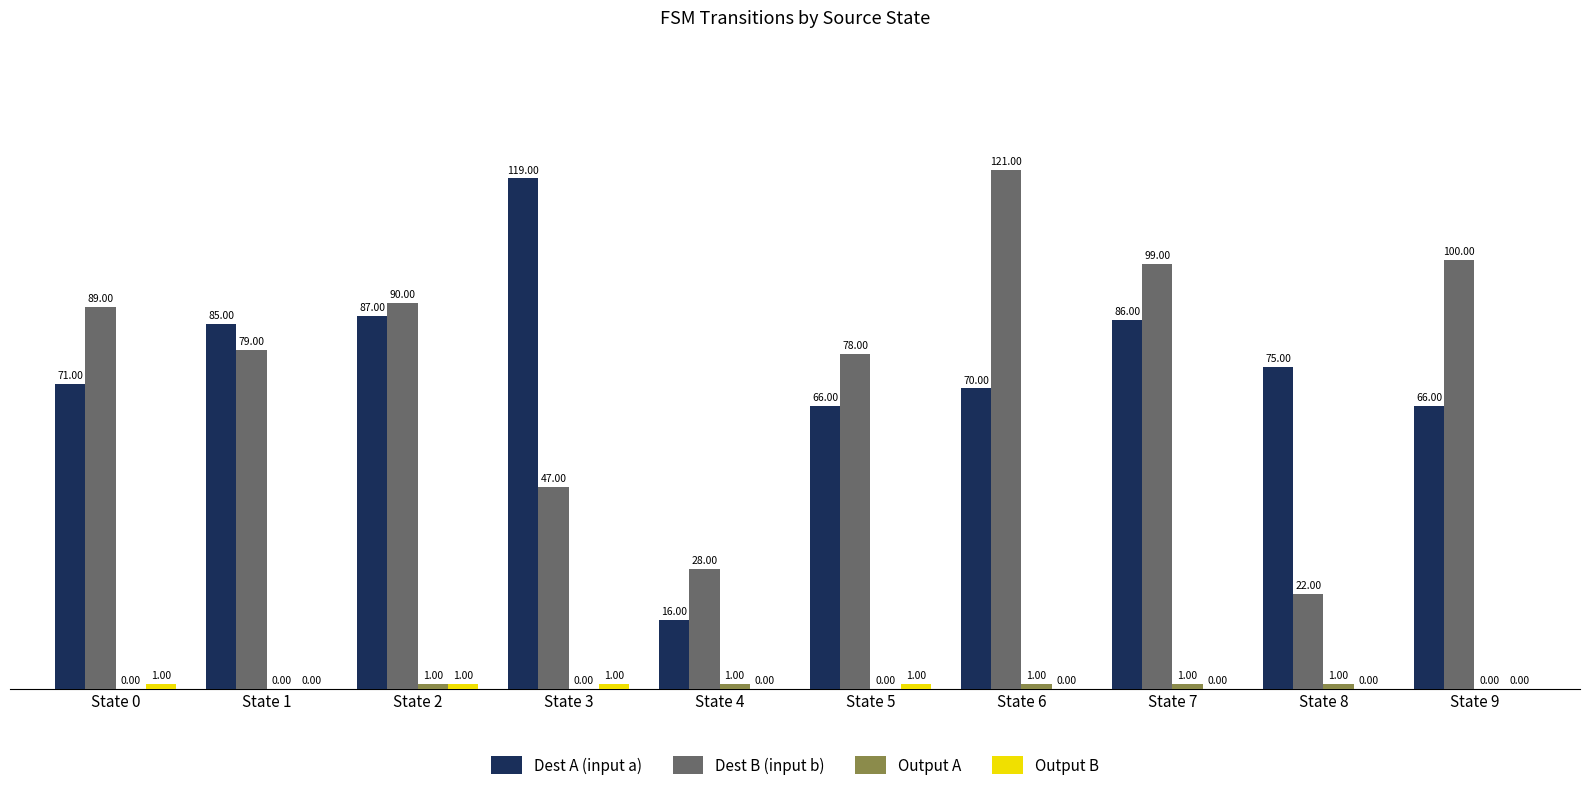

What is the sum of all Dest B (input b) values?

753